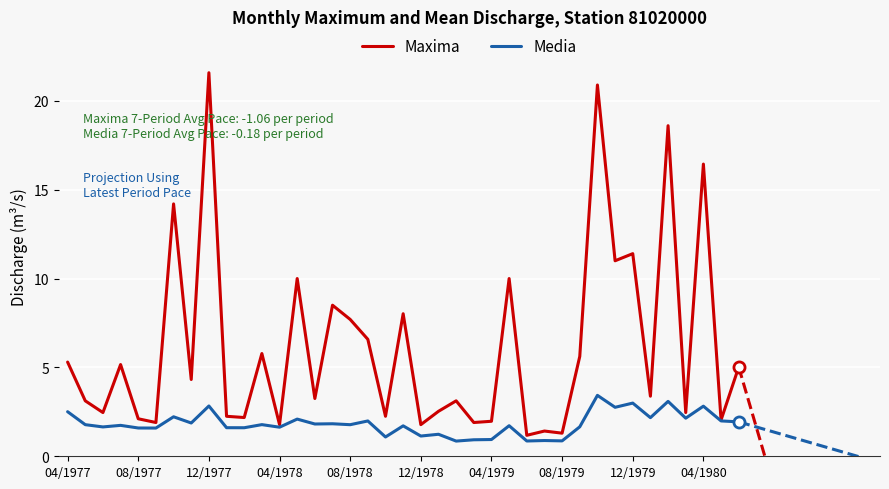

What are all the series names shown in the legend?

Maxima, Media